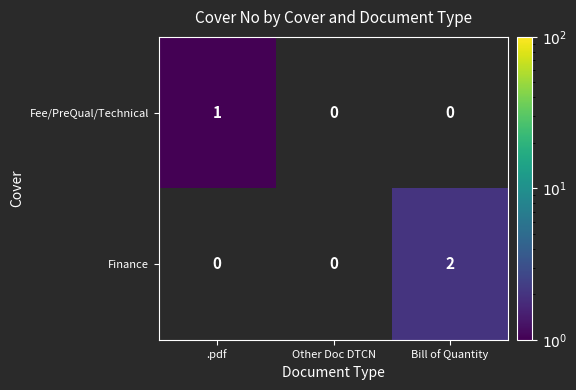

Reading right to left, list all the values displayed in this chart.

Fee/PreQual/Technical: Bill of Quantity=0	Other Doc DTCN=0	.pdf=1
Finance: Bill of Quantity=2	Other Doc DTCN=0	.pdf=0